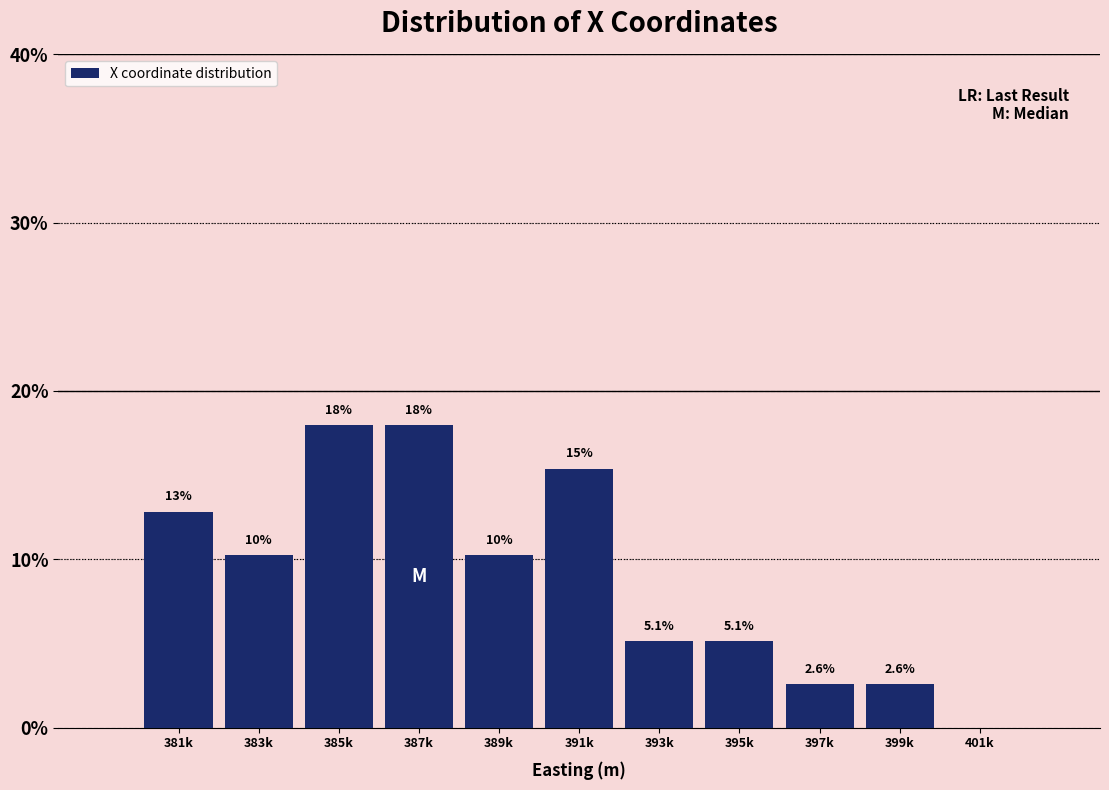

Reading right to left, extract all data points from this chart.

401k=0.0	399k=2.6	397k=2.6	395k=5.1	393k=5.1	391k=15.4	389k=10.3	387k=17.9	385k=17.9	383k=10.3	381k=12.8